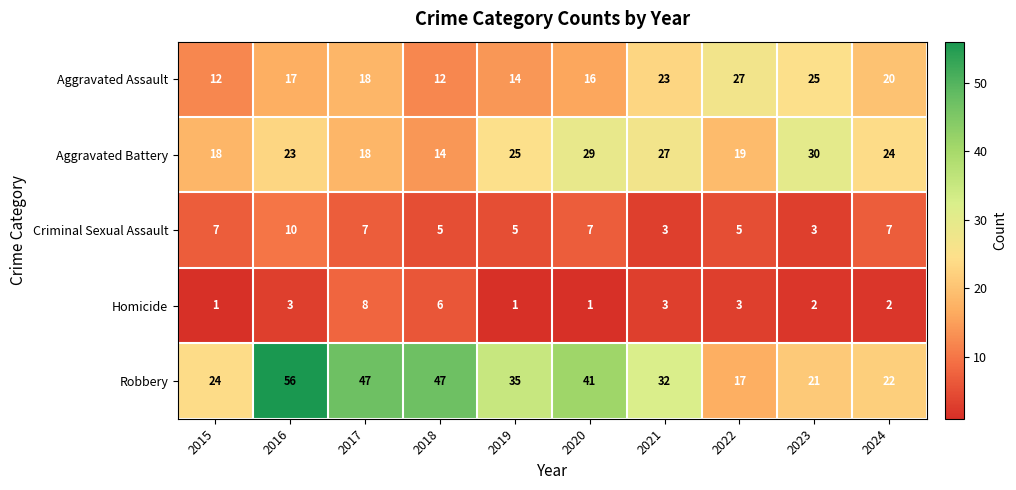

Which series has the largest total across all categories?

Robbery